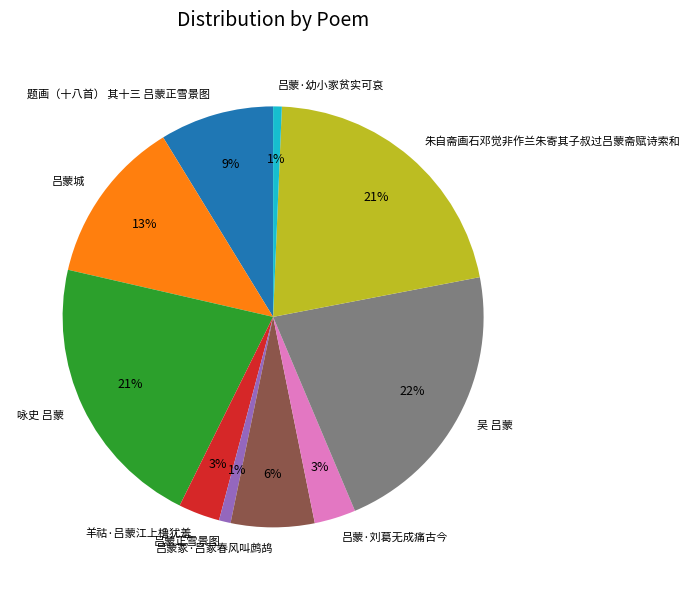

To the nearest percent, what percentage of the pie is 吕蒙·刘葛无成痛古今?

3%